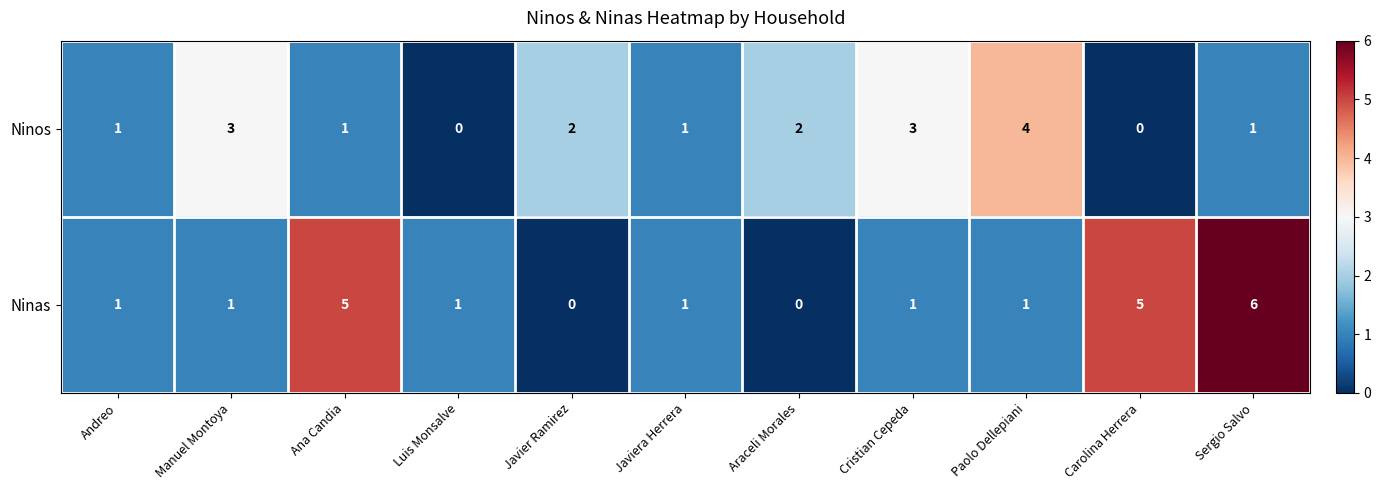

What is the difference between the maximum and second lowest values in the Ninas series?

6